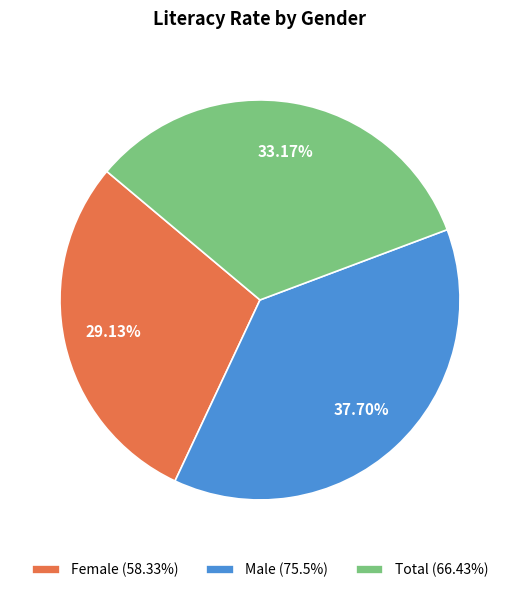

Rank the categories by value from highest to lowest.

Male, Total, Female